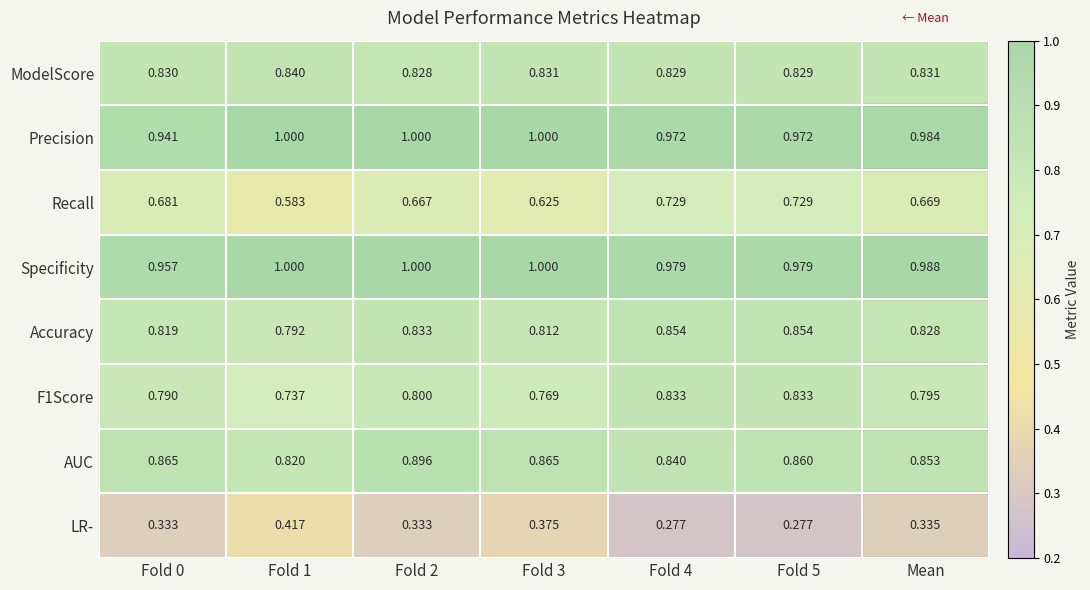

Which series has the largest range (max minus min)?

Recall